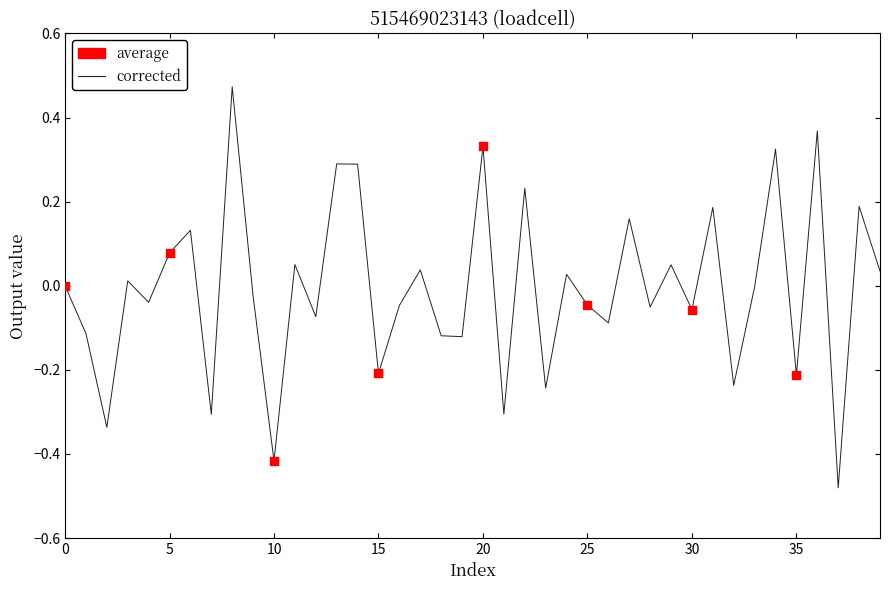

What is the difference between the maximum and minimum values?

1.0